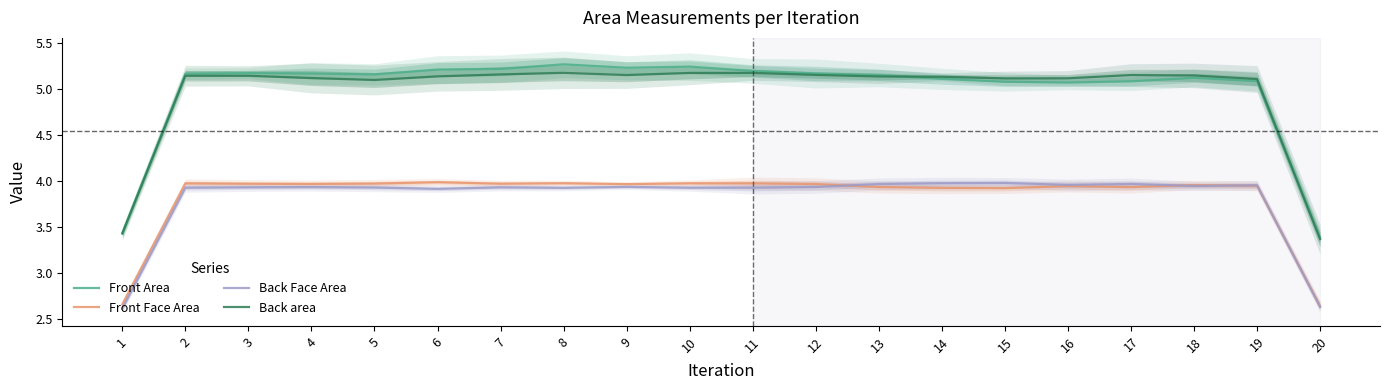

At how many categories does at least one series exceed 3?

20